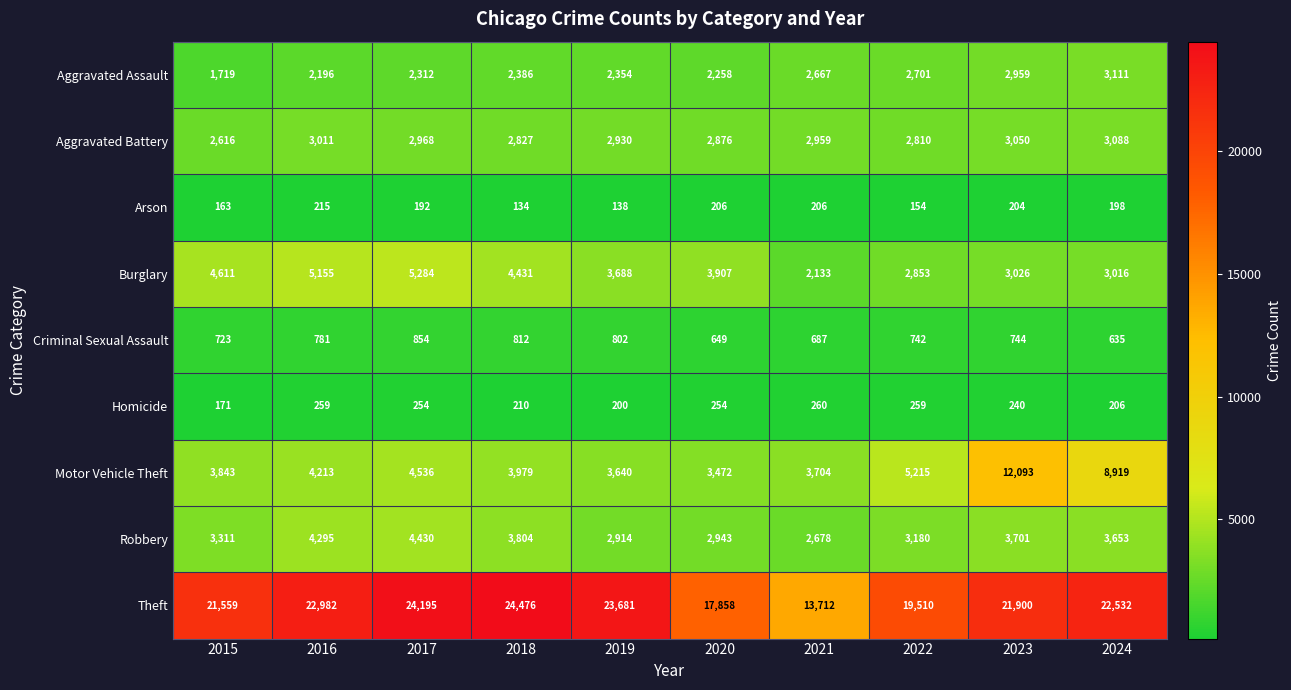

At how many categories does at least one series exceed 23889?

2